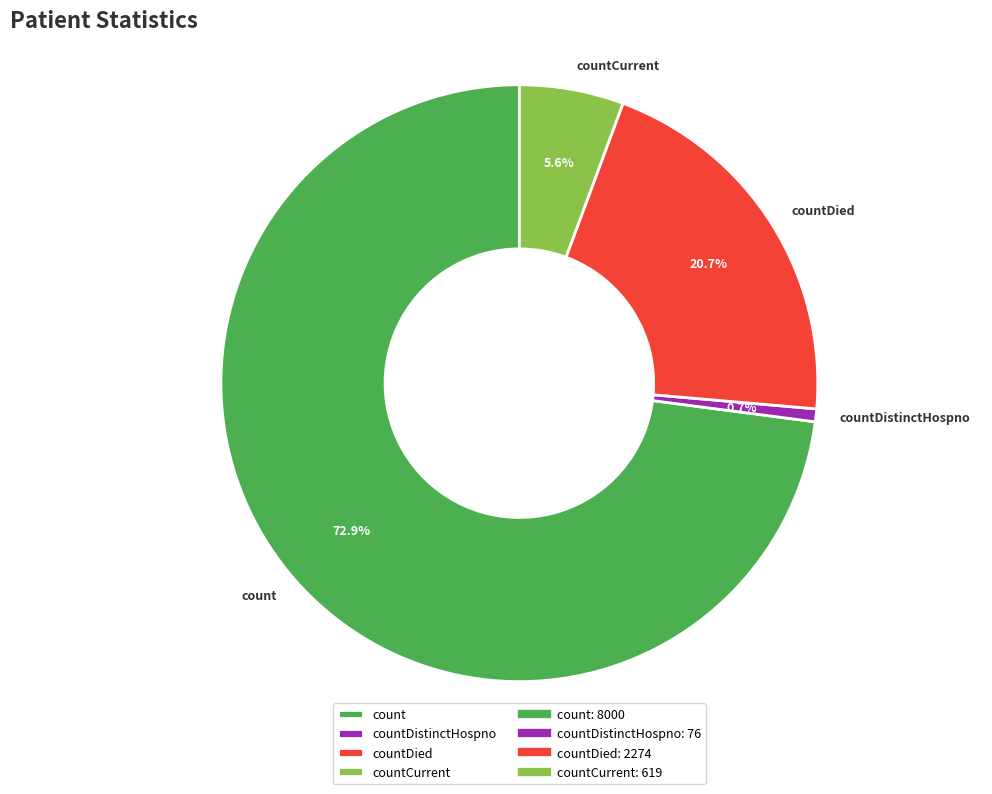

Is the sum of countDistinctHospno and countDied greater than half?

No